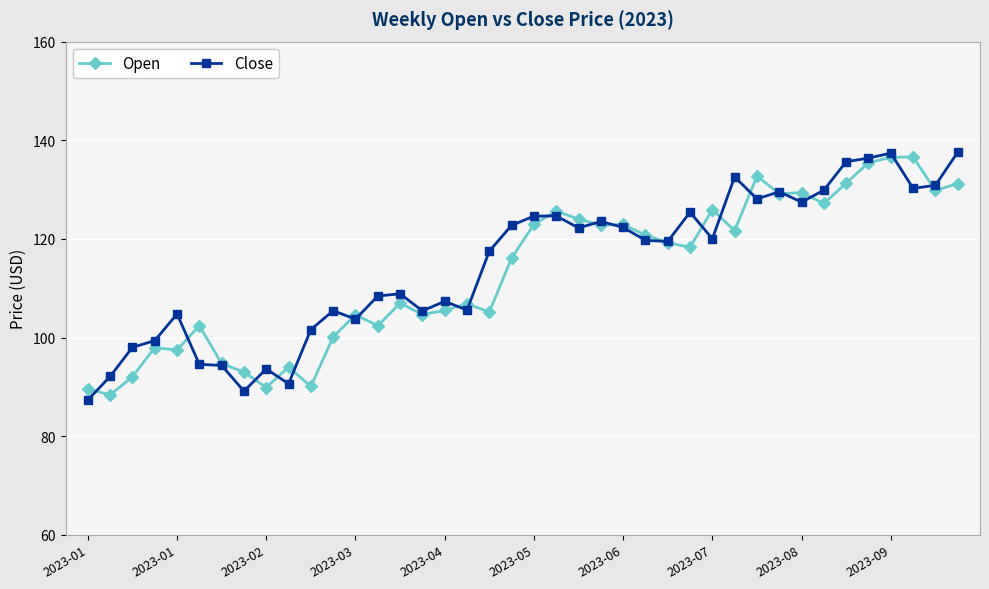

Which series has the widest spread of values?

Close